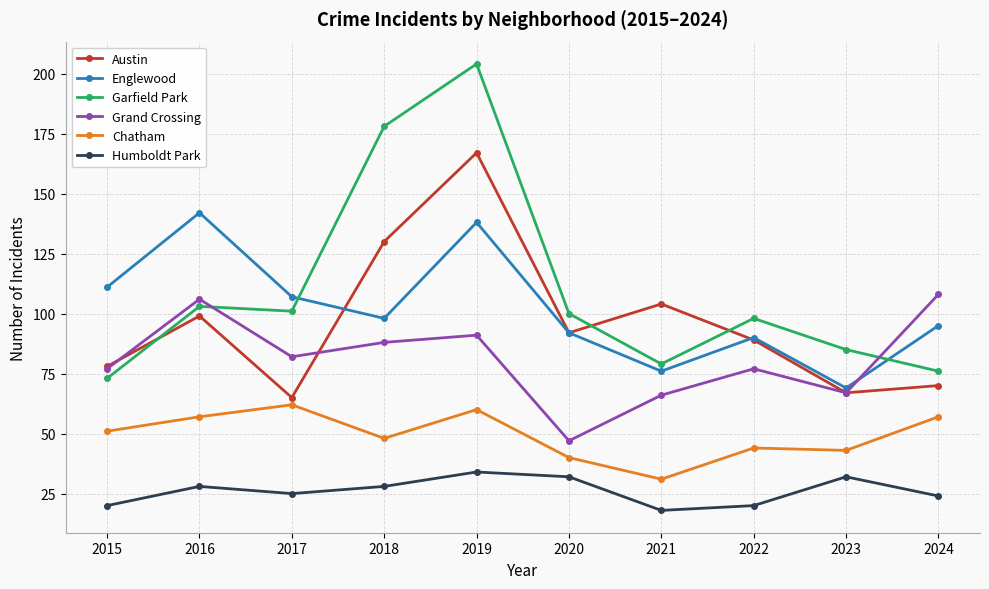

What is the maximum value shown in the chart?

204